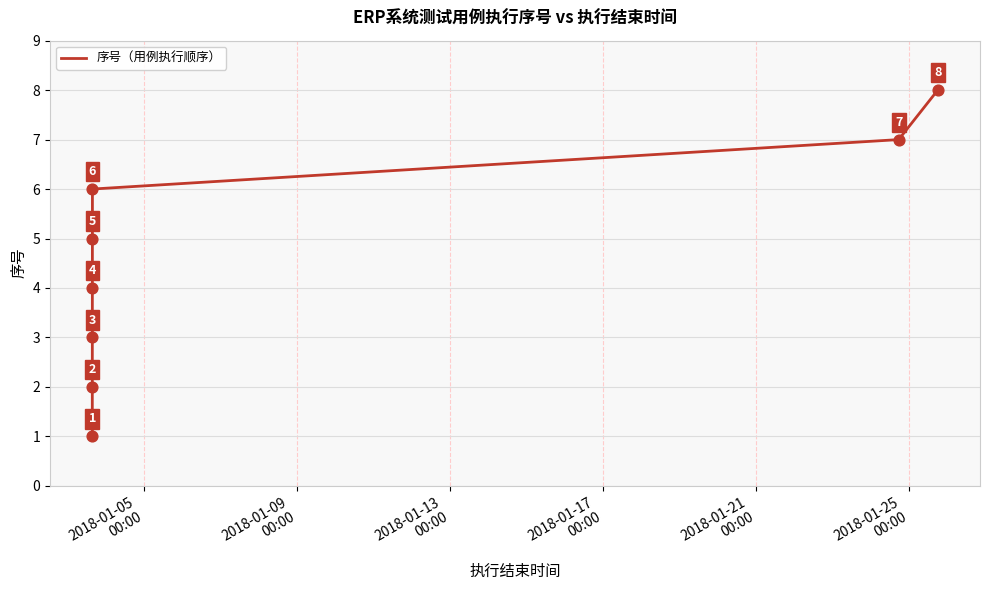

What is the difference between the maximum and minimum values?

7